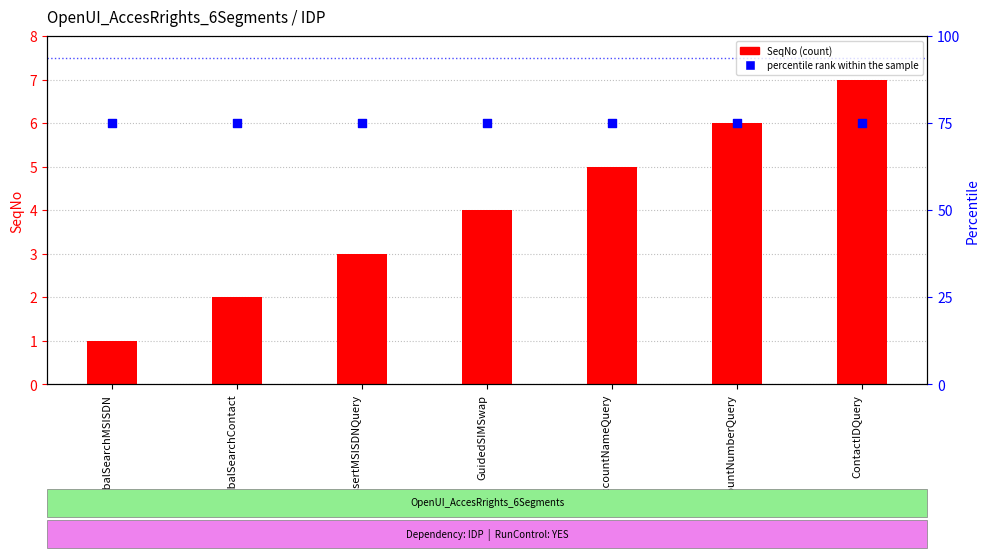

What is the total value across all series at AccountNameQuery?

80